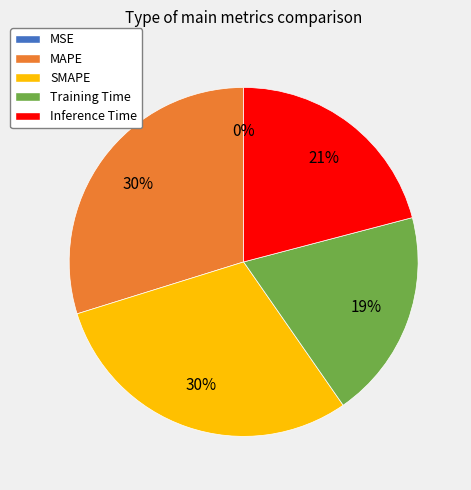

What percentage is the Inference Time slice, to the nearest percent?

21%